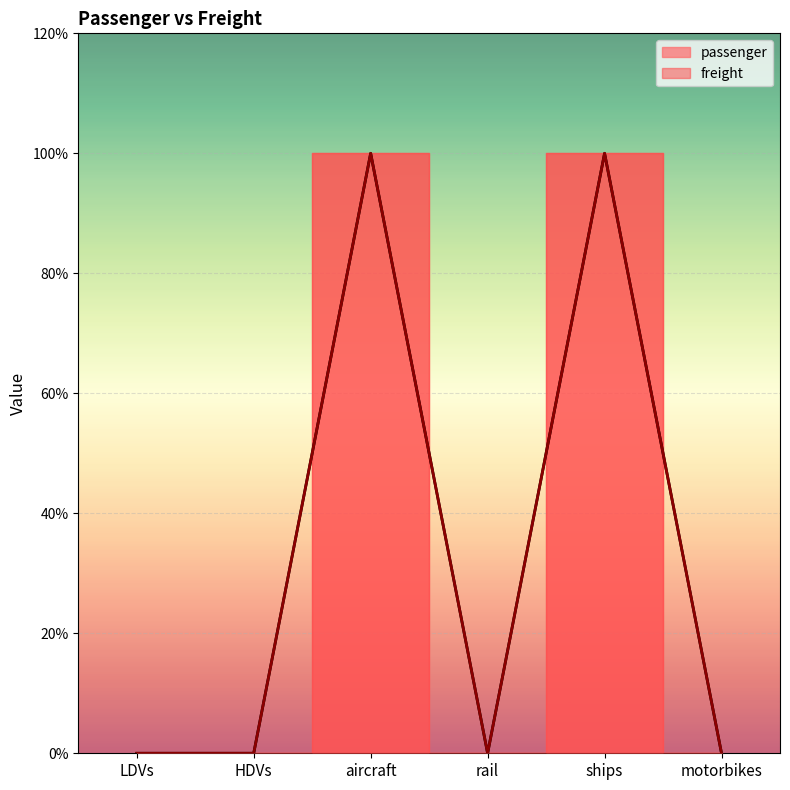

Reading right to left, list all the values displayed in this chart.

passenger: 0	1	0	1	0	0
freight: 0	1	0	1	0	0